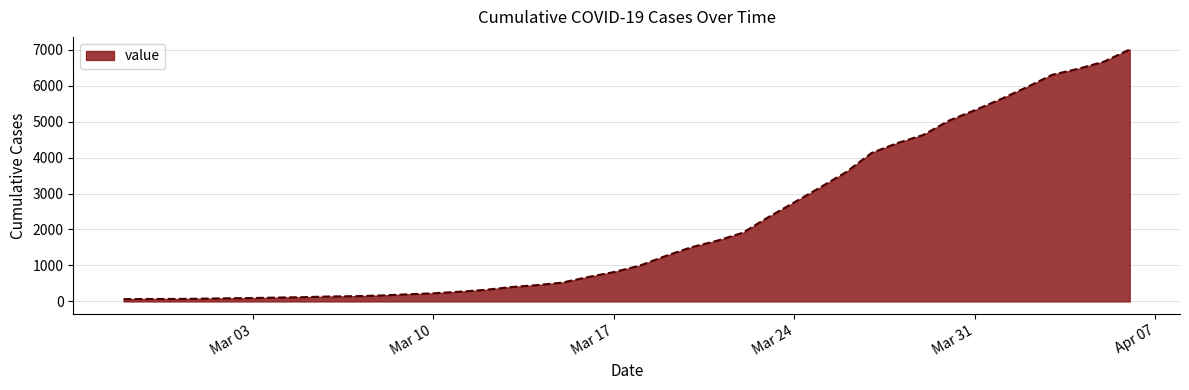

What is the greatest value displayed?

7003